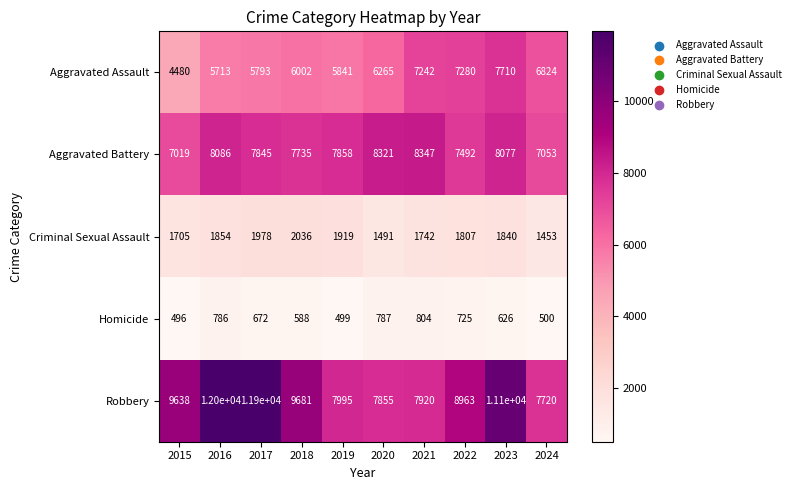

Between 2020 and 2022, which series saw the biggest shift?

Robbery